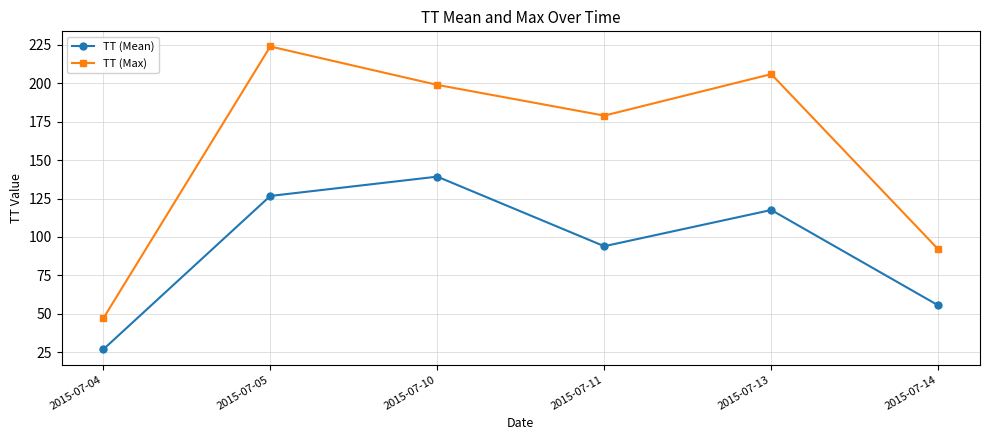

True or false: TT (Mean) and TT (Max) cross at least once.

False